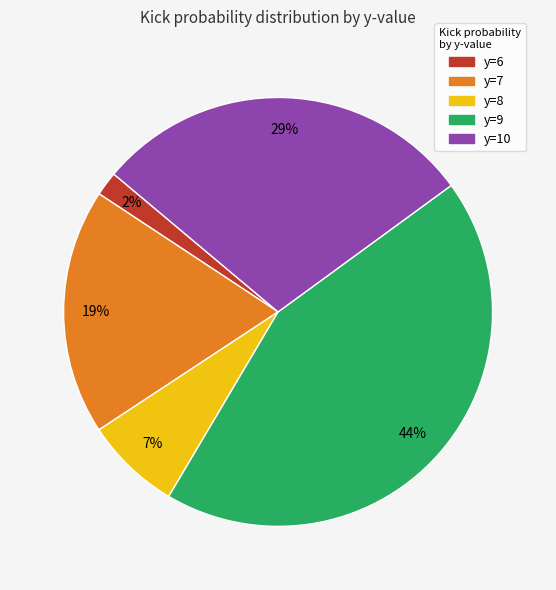

Is there any slice that represents more than half of the pie?

No